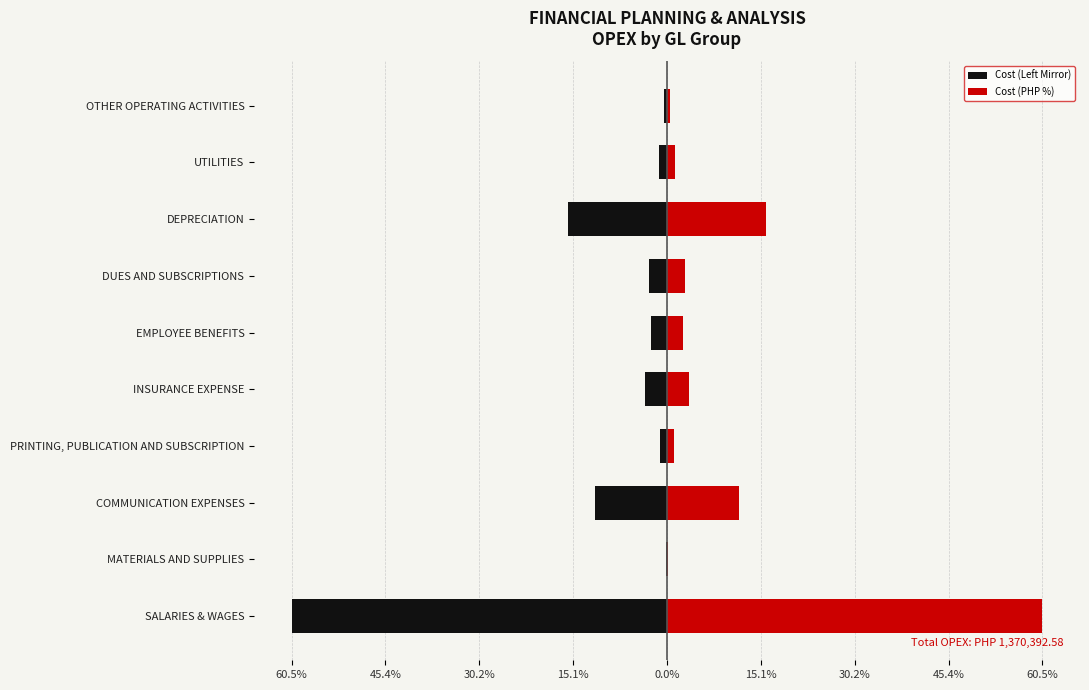

True or false: Cost (PHP %) has a value of 1.7 at EMPLOYEE BENEFITS.

False